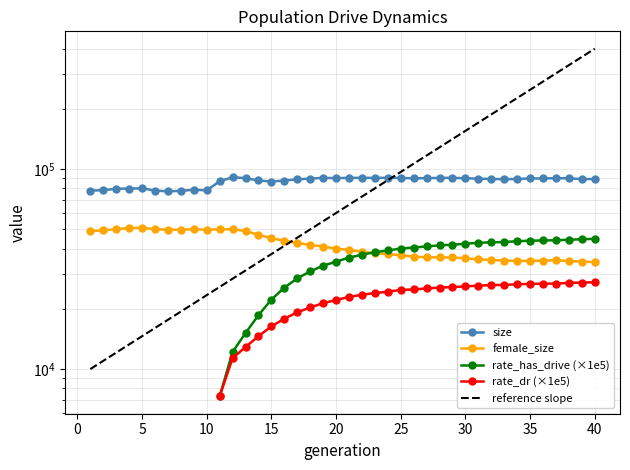

Which has a higher value, 3 or 11?

11